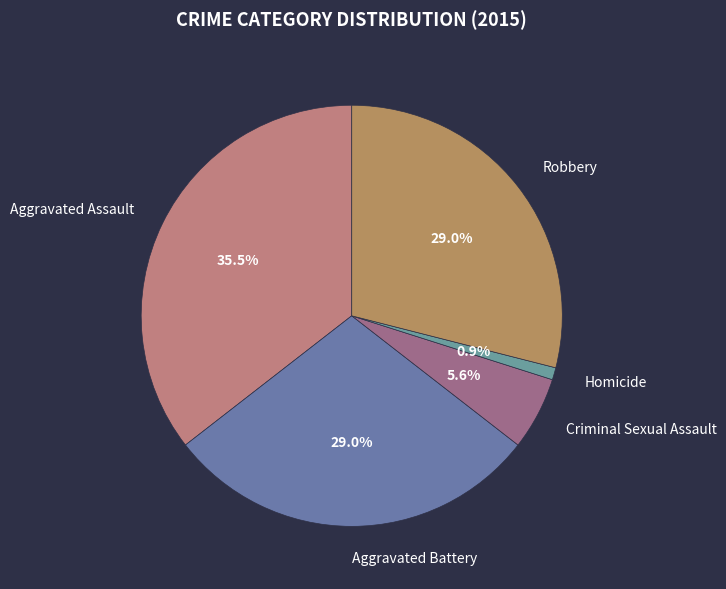

True or false: Aggravated Battery accounts for 29% of the total.

True